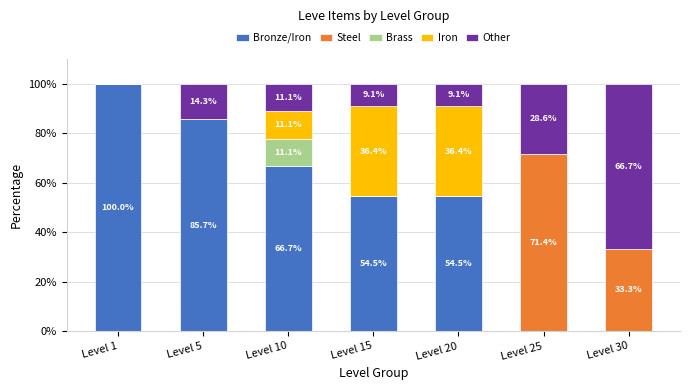

Are the bars horizontal?

No